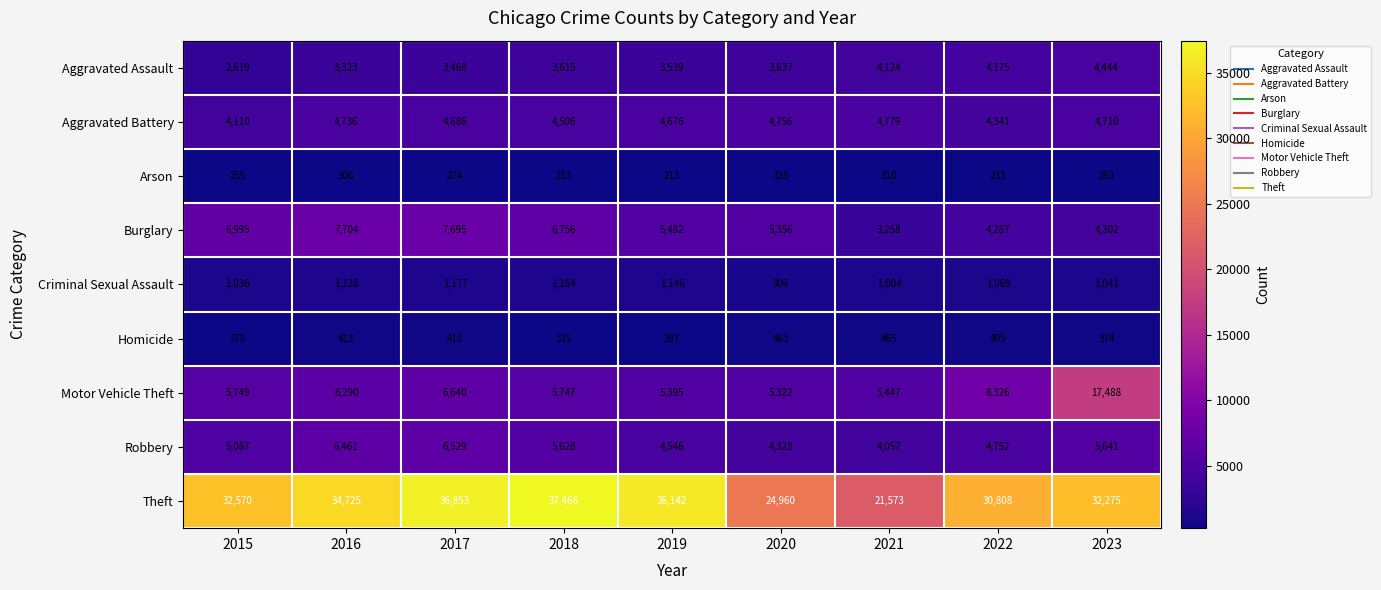

List the series in order of their peak value, highest first.

Theft, Motor Vehicle Theft, Burglary, Robbery, Aggravated Battery, Aggravated Assault, Criminal Sexual Assault, Homicide, Arson